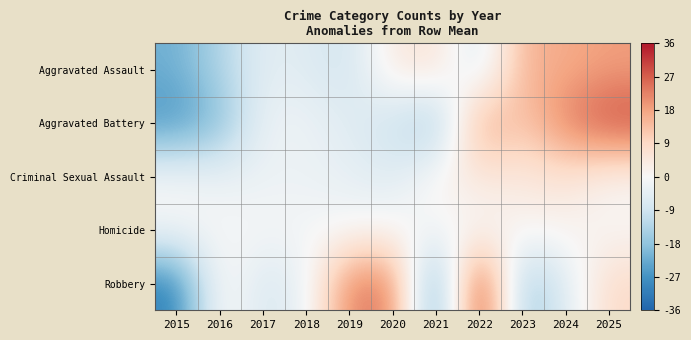

List the series in order of their peak value, lowest first.

Homicide, Criminal Sexual Assault, Aggravated Assault, Aggravated Battery, Robbery